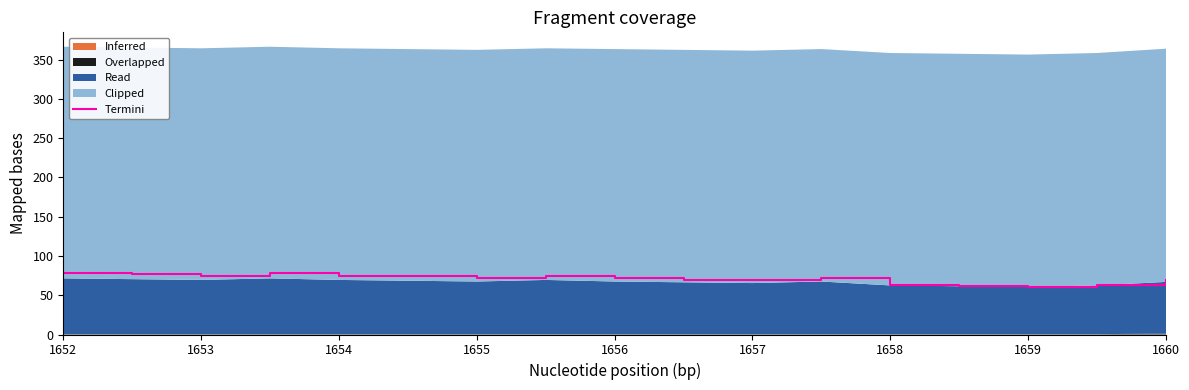

What is the lowest value of the Termini series?

60